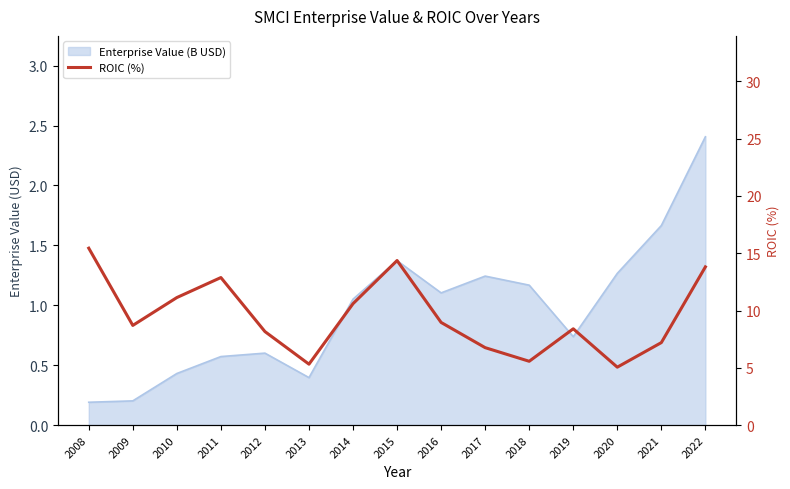

Reading left to right, extract all data points from this chart.

15.4	8.7	11.1	12.9	8.2	5.3	10.6	14.4	9.0	6.8	5.6	8.4	5.1	7.2	13.8